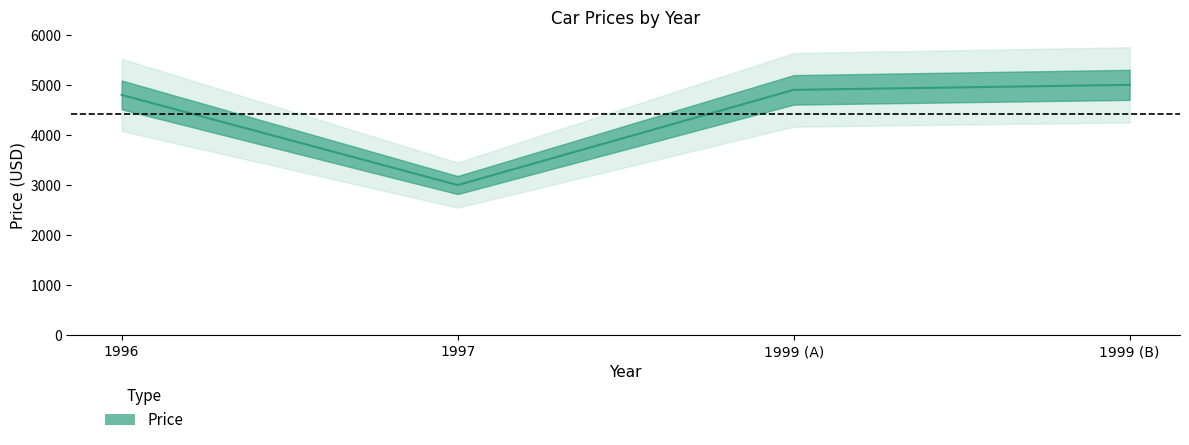

Is it true that the value at 1996 is 8108?

False